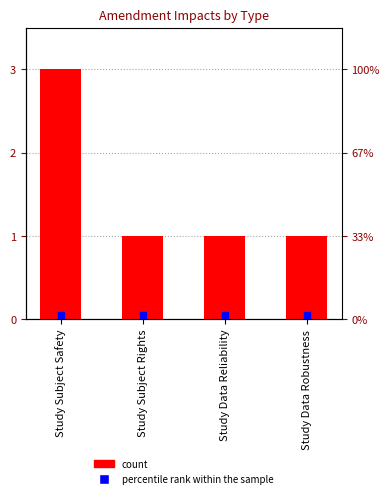

Which has a higher value, Study Subject Rights or Study Data Reliability?

Study Subject Rights